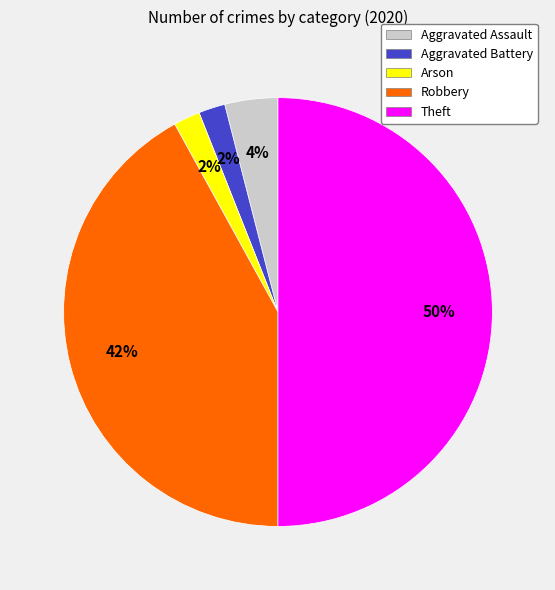

Is the sum of Robbery and Theft greater than half?

Yes